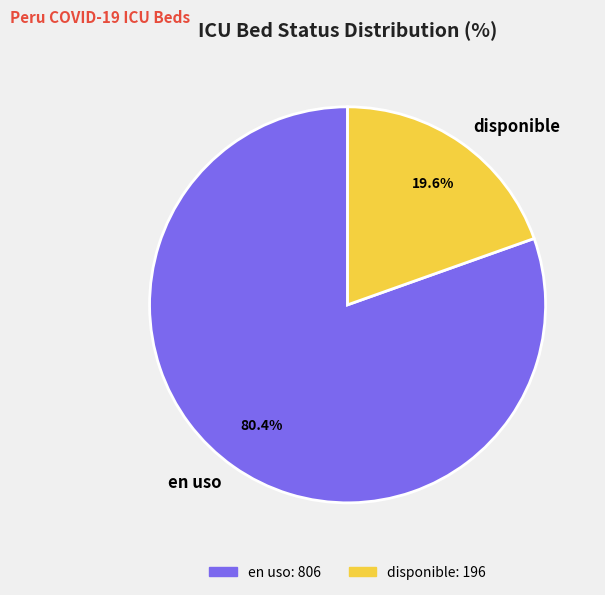

Which slice is the smallest?

disponible